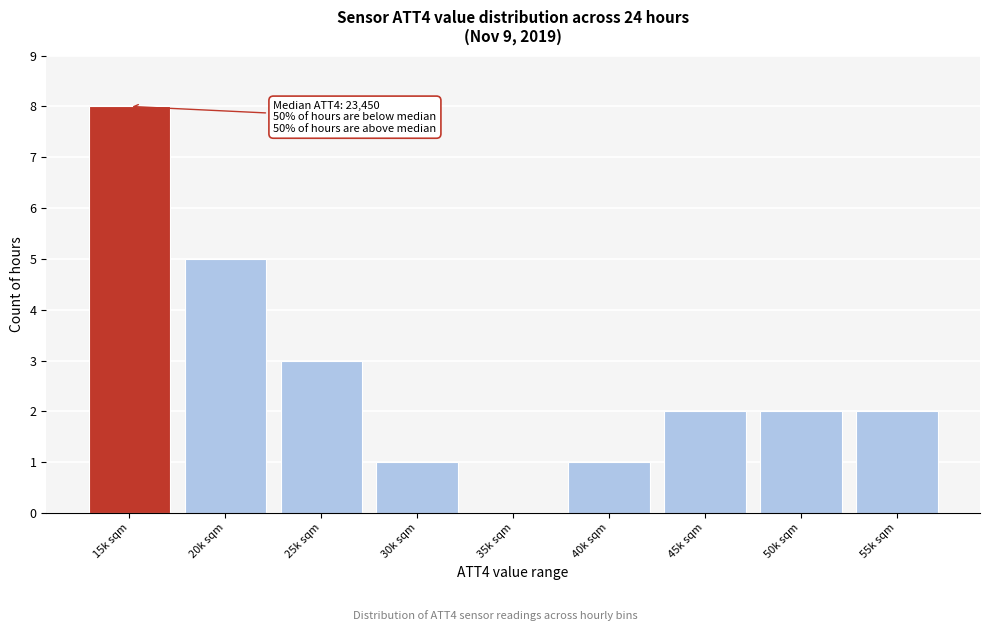

Reading left to right, transcribe all the data shown in this chart.

15k sqm=8	20k sqm=5	25k sqm=3	30k sqm=1	35k sqm=0	40k sqm=1	45k sqm=2	50k sqm=2	55k sqm=2